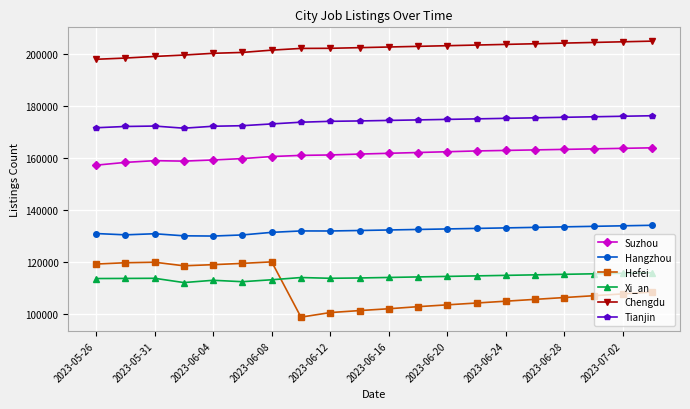

True or false: Hangzhou has more than 1 interior local peaks.

True